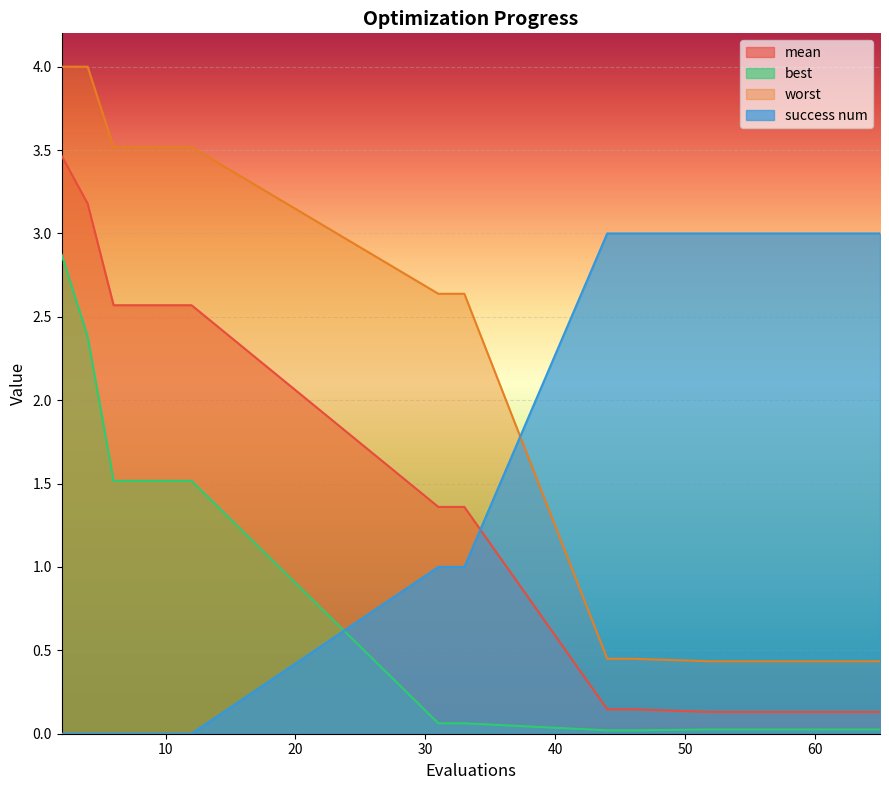

What is the difference between the maximum and minimum values in the worst series?

3.6